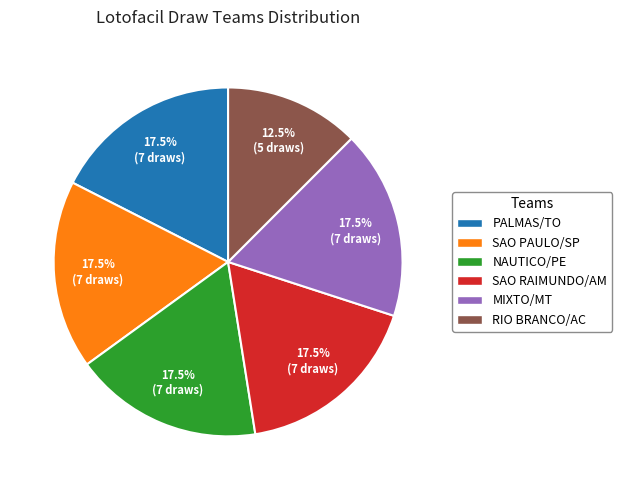

How many segments does this pie chart have?

6